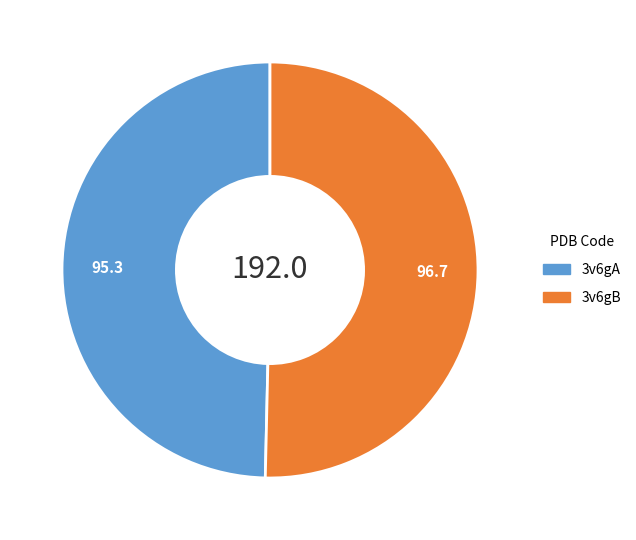

Count the number of slices in the pie.

2